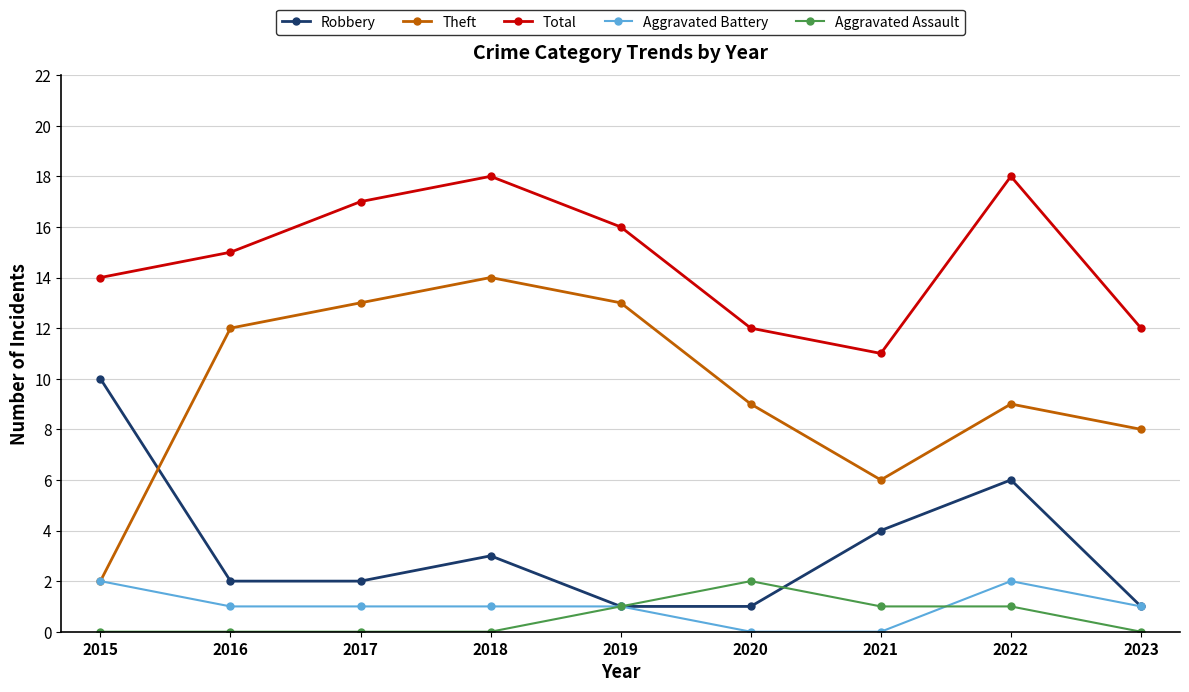

At which label does Total reach its minimum?

2021